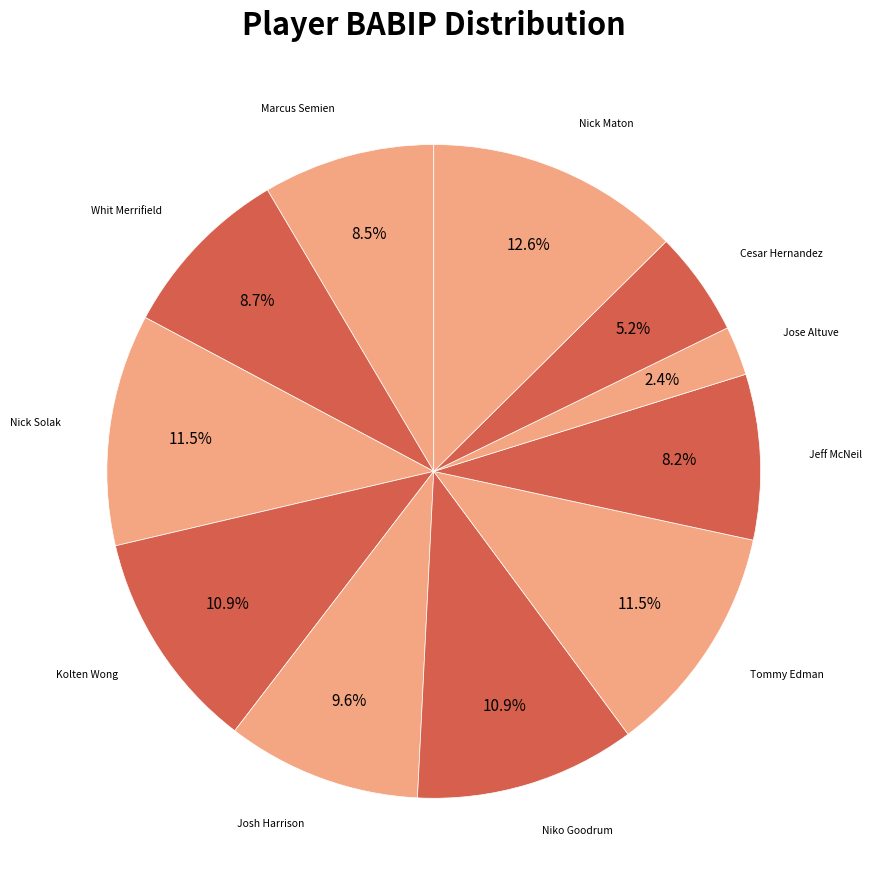

Which slice is the largest?

Nick Maton